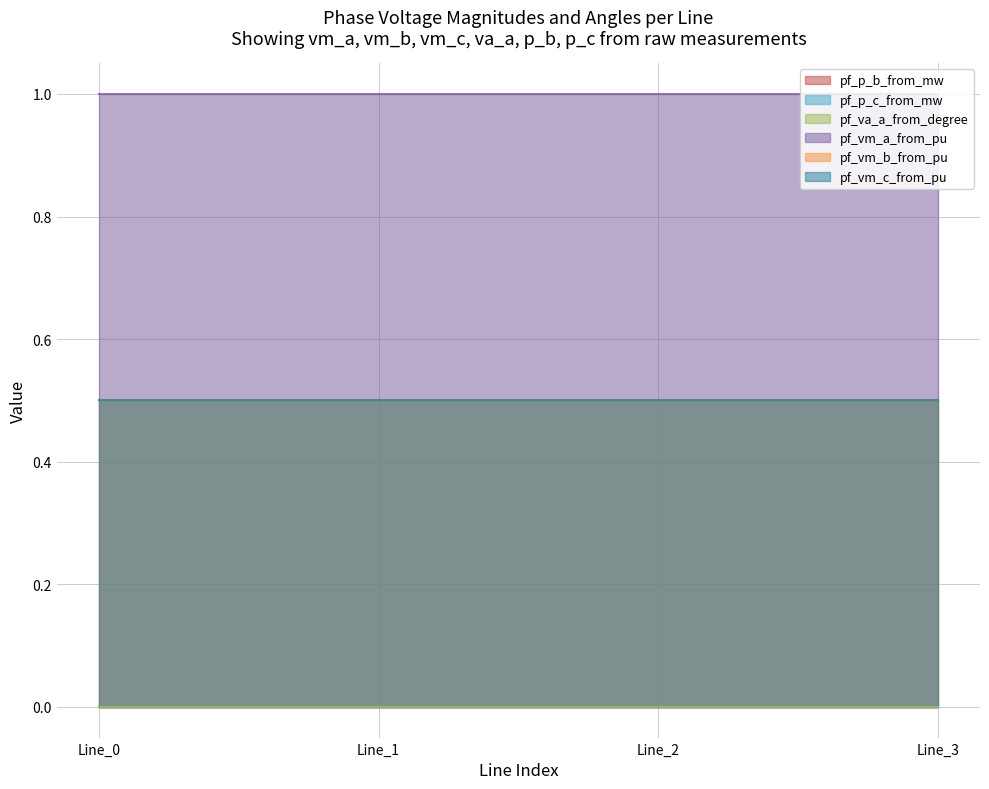

How many data points does each series have?

4